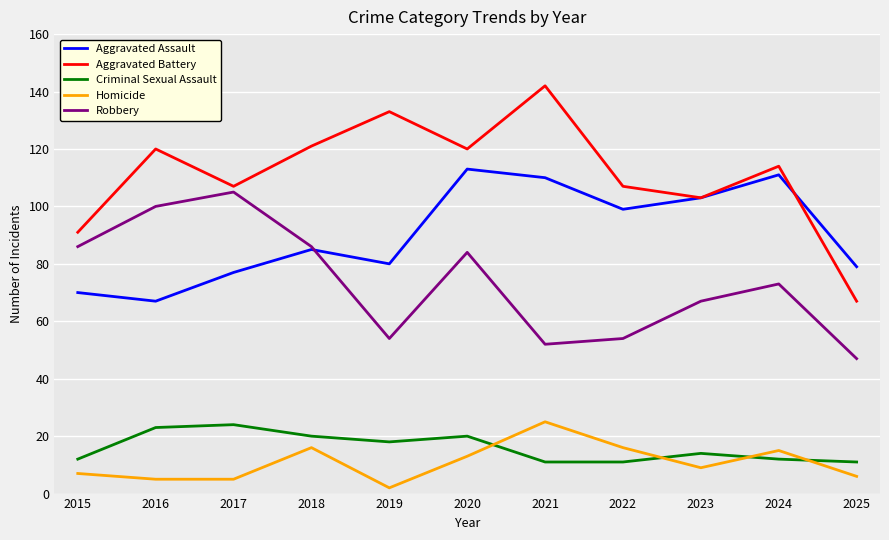

Is this an area chart (filled region under the line)?

No